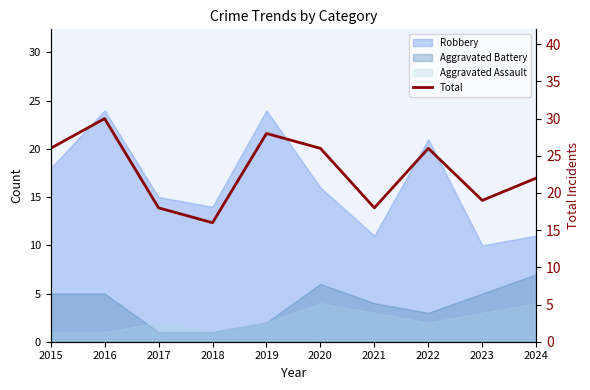

How many interior local peaks (higher than both neighbors) does the data have?

3